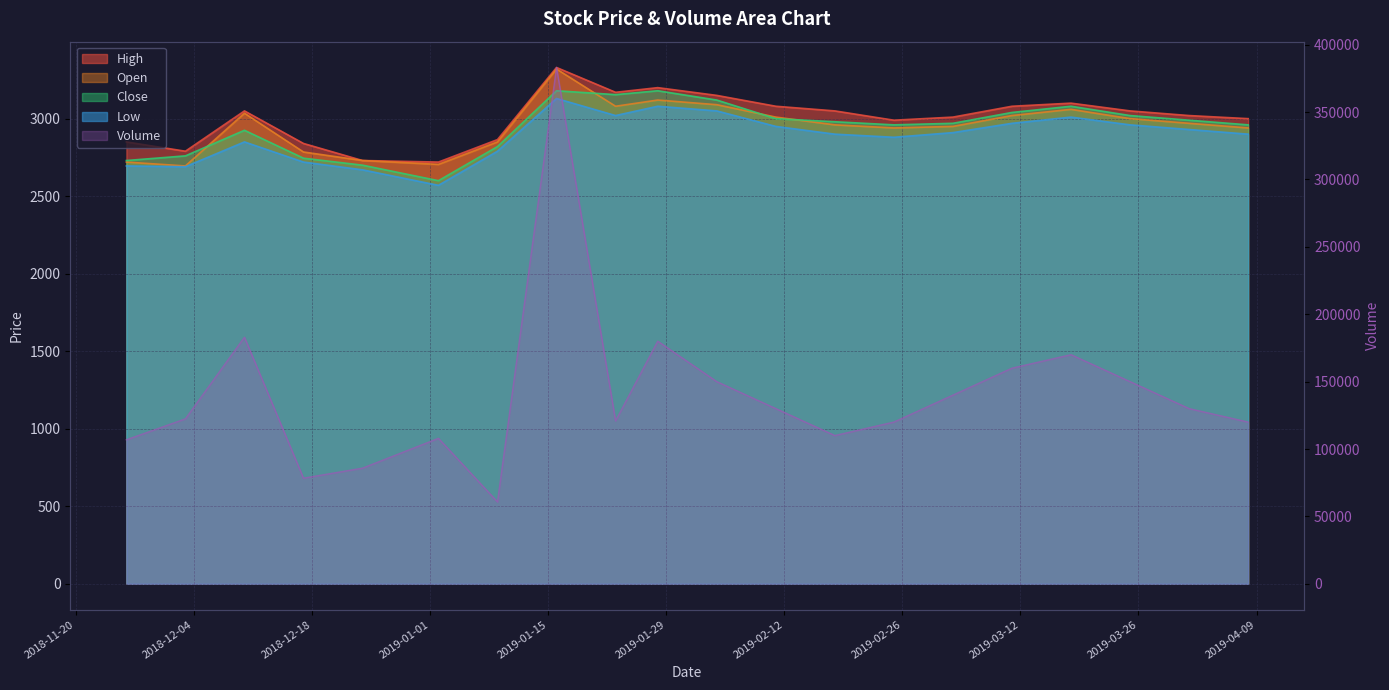

The Close series shows 4715 at 2019-02-25. True or false?

False